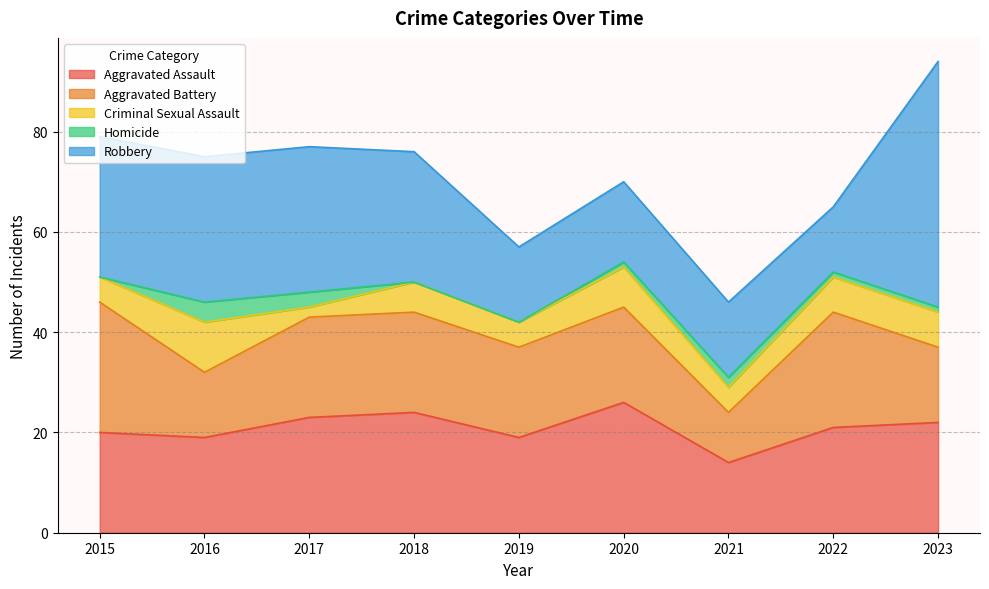

Does the chart have visible grid lines?

Yes